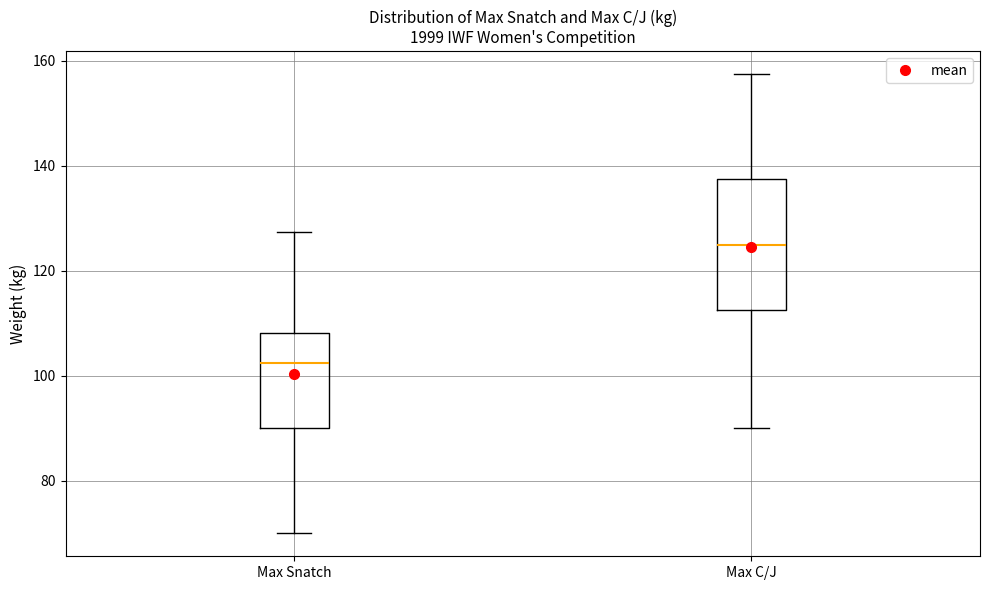

Reading left to right, read every box against the y-axis: the position of its median line, the range the box covers, and the ends of its whiskers. The values are not printed on the chart, so give them approximately, as read against the axis.

Max Snatch: median 102, box 90 to 108, whiskers 70 to 128
Max C/J: median 126, box 112 to 138, whiskers 90 to 158